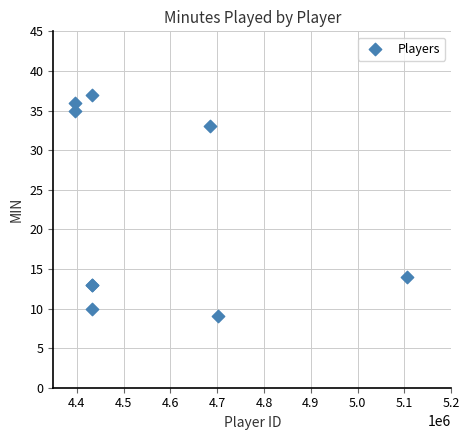

What Y value in the scatter plot is closest to 23?

14